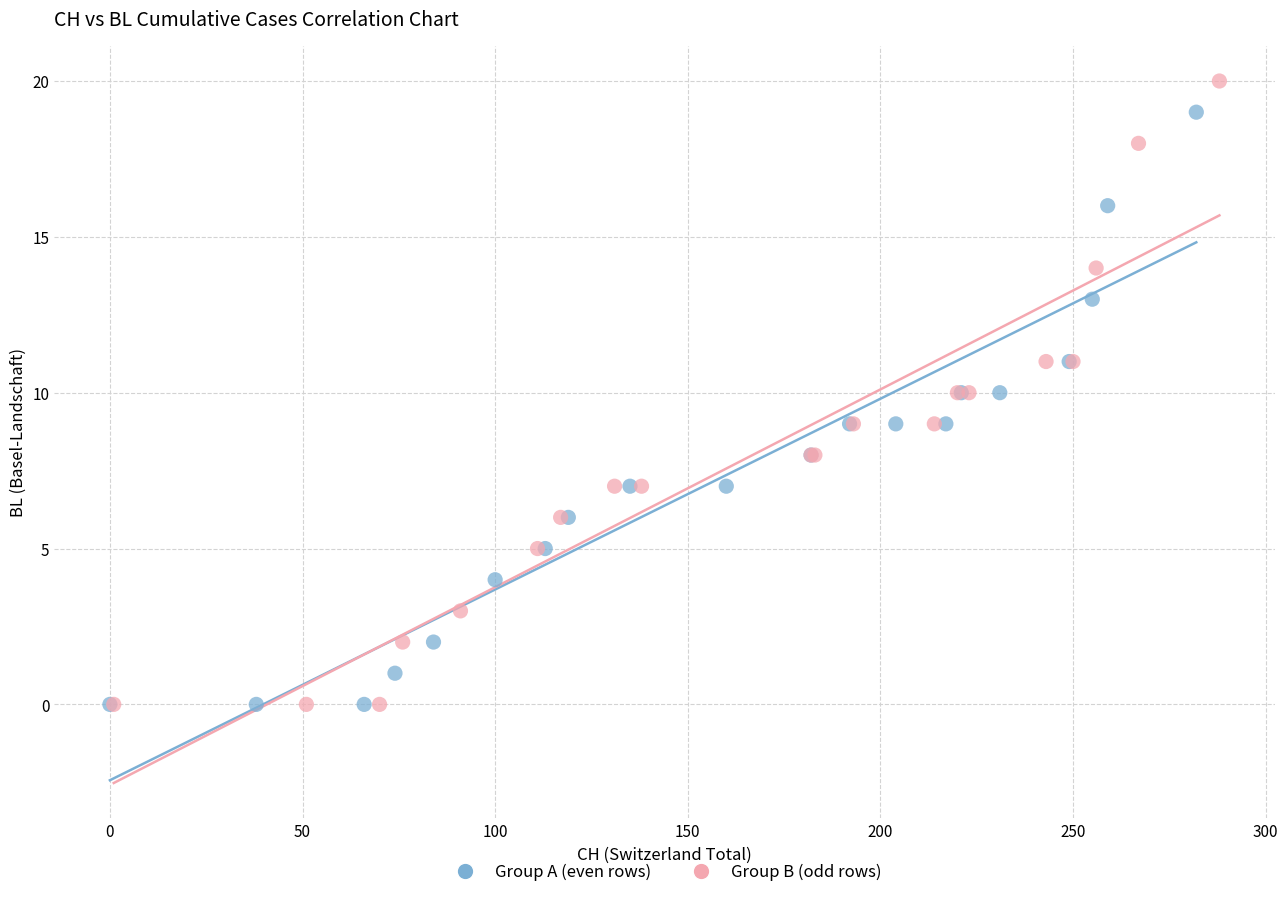

Which series has the widest spread of Y values?

Group B (odd rows)